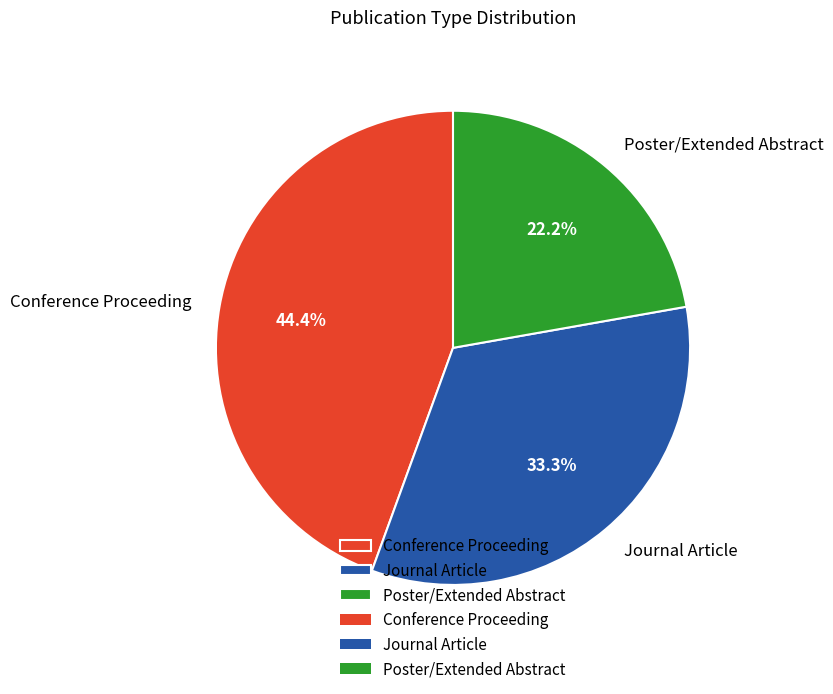

True or false: Journal Article accounts for 33% of the total.

True